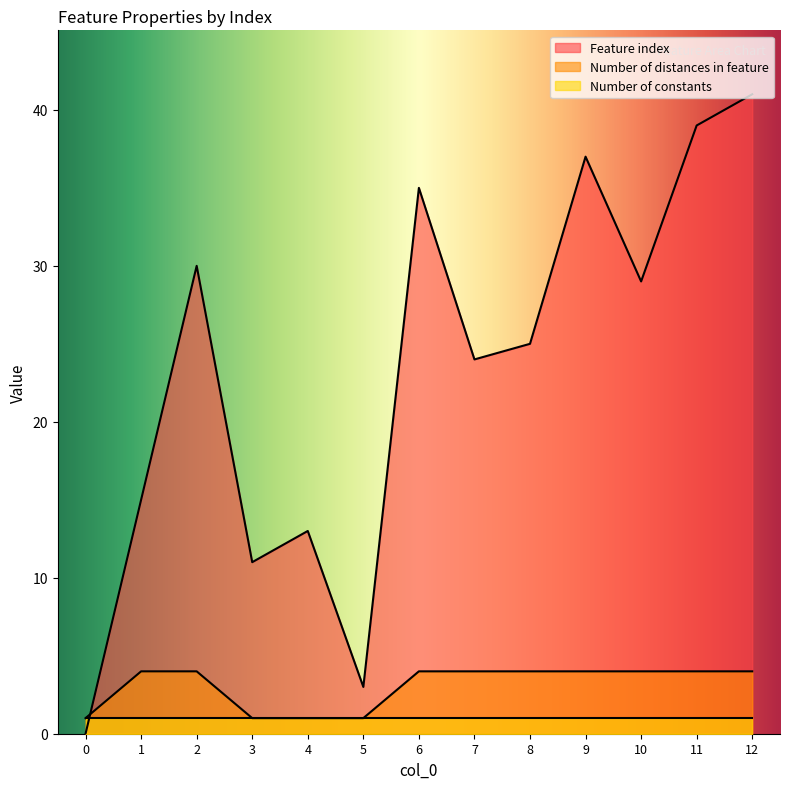

Between which two adjacent categories do Number of distances in feature and Feature index first intersect?

0 and 1